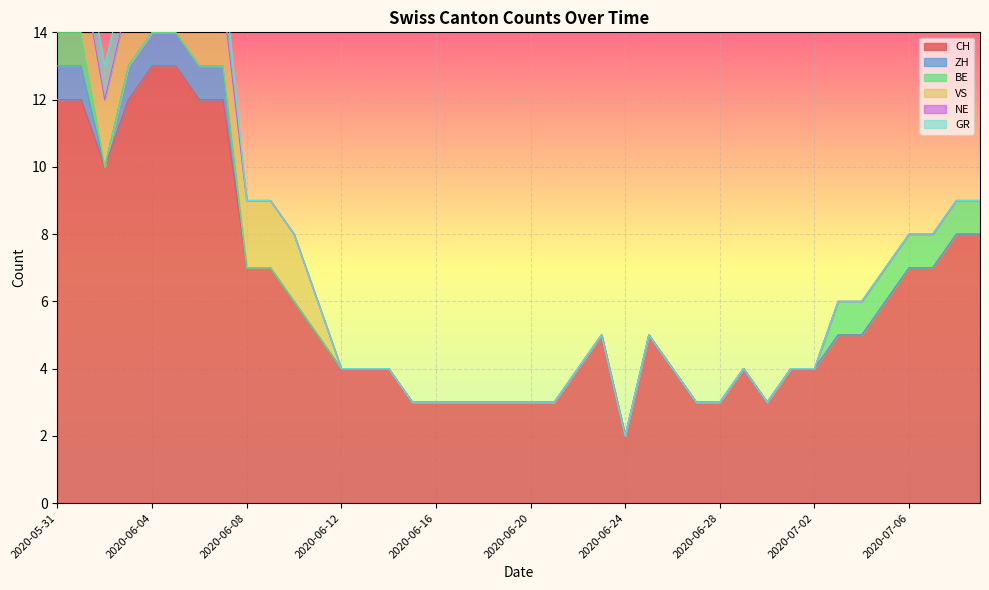

Is it true that NE equals 0 at 2020-06-14?

True